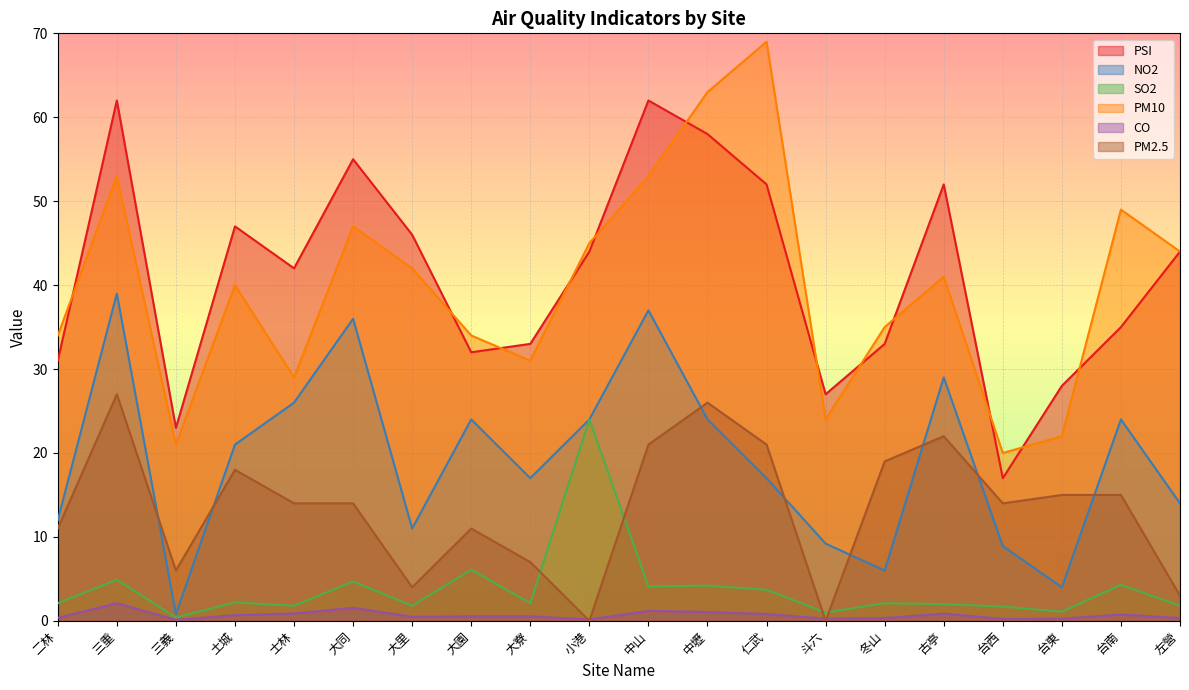

What is the difference between the SO2 values at 三義 and 小港?

23.6